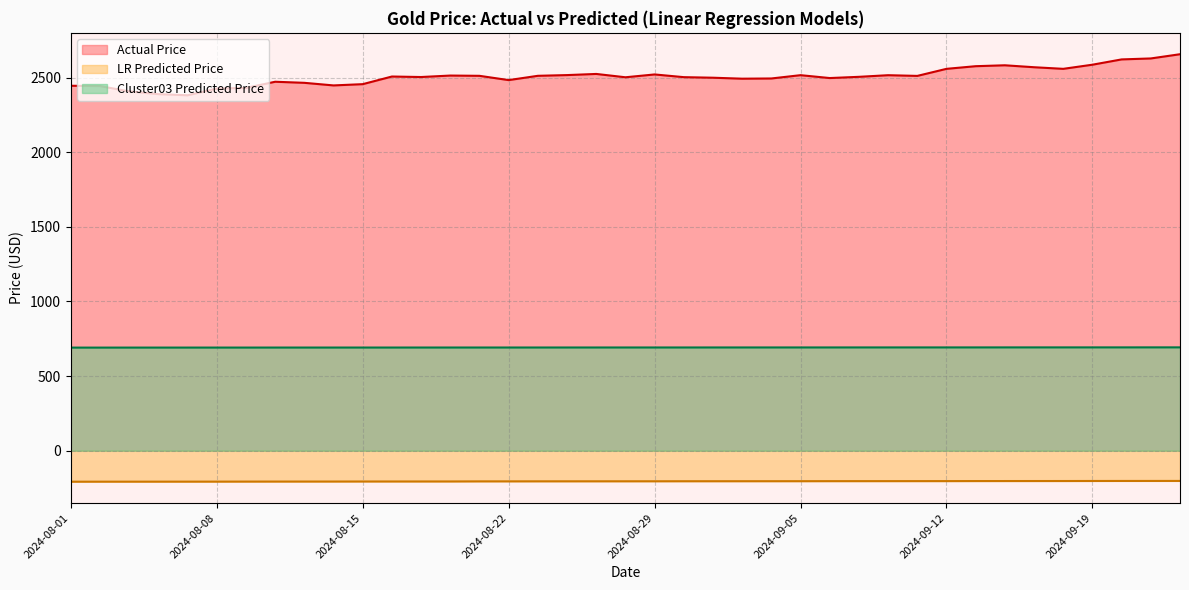

How many values in the Actual Price series are below 2505?

19